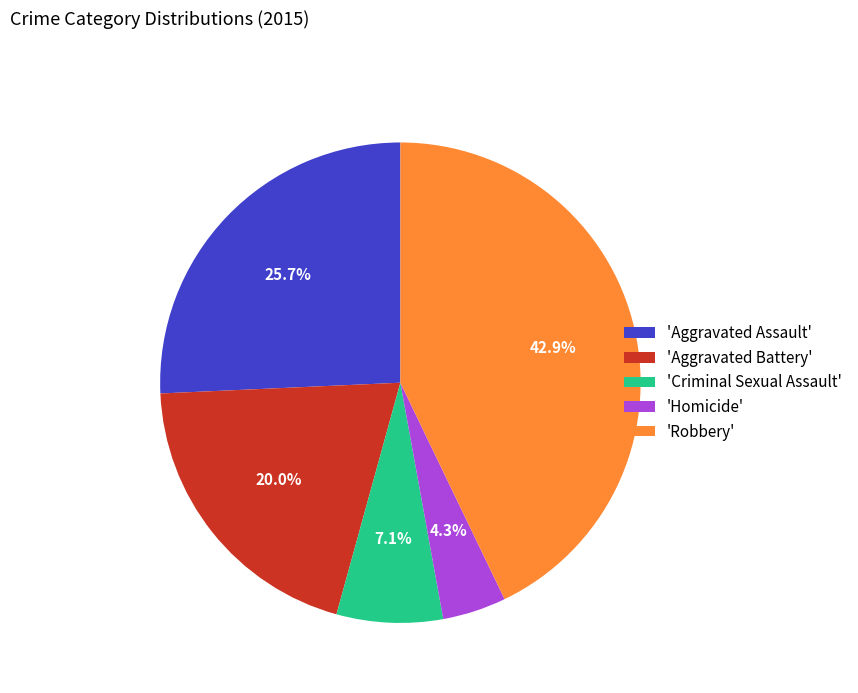

What is the largest slice in the pie chart?

'Robbery'